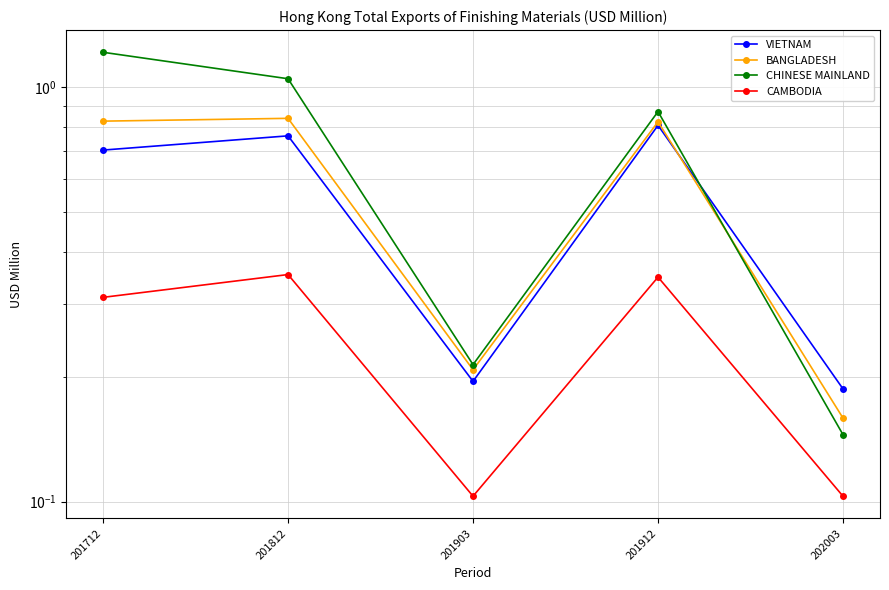

Read the BANGLADESH value at 201912.

0.8